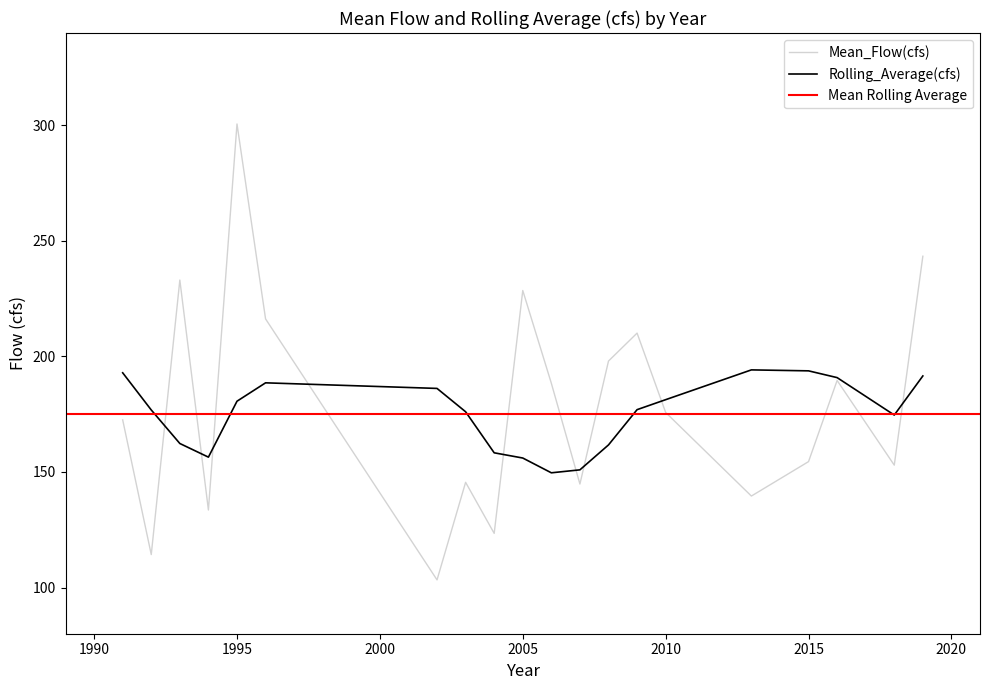

True or false: Mean_Flow(cfs) has a value of 114.3 at 1992.

True